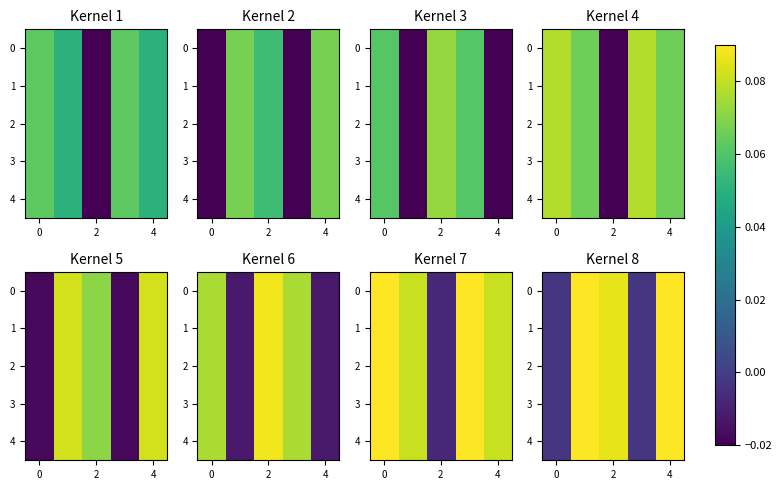

How many data points in row_0 are less than 0?

2